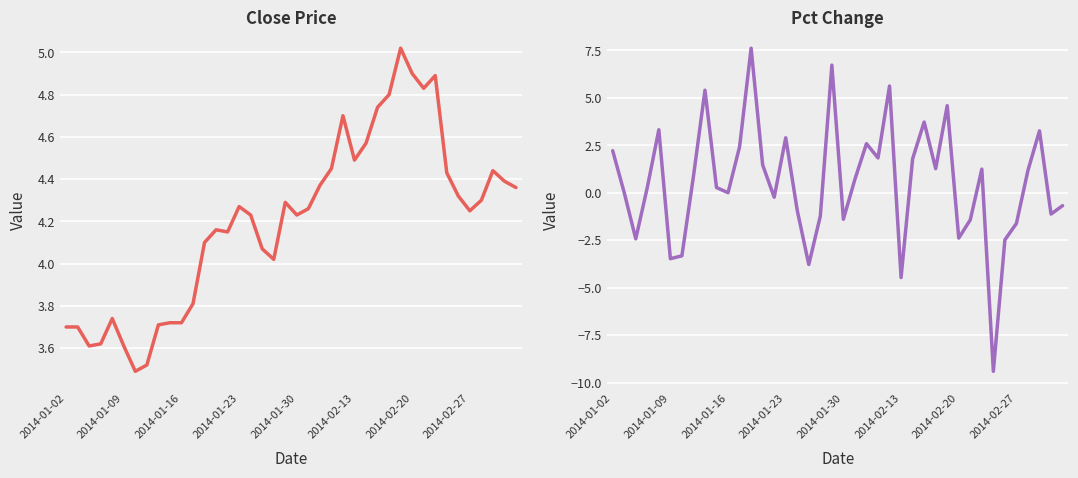

Which series ends up on top after the final intersection of pctChg and close?

close